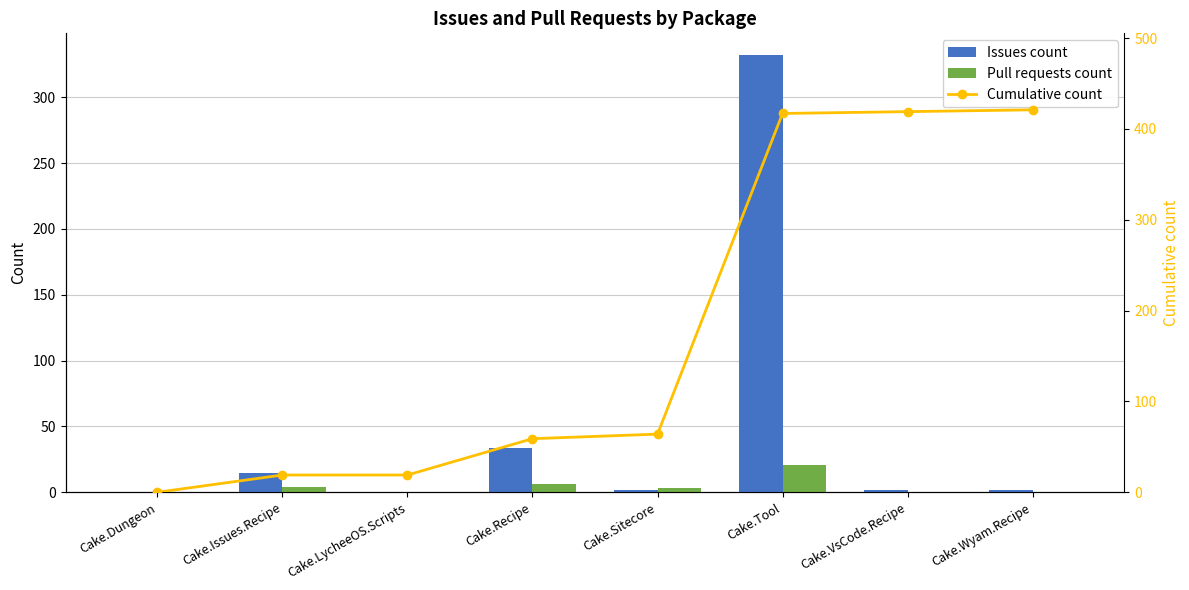

Does the chart contain any negative values?

No